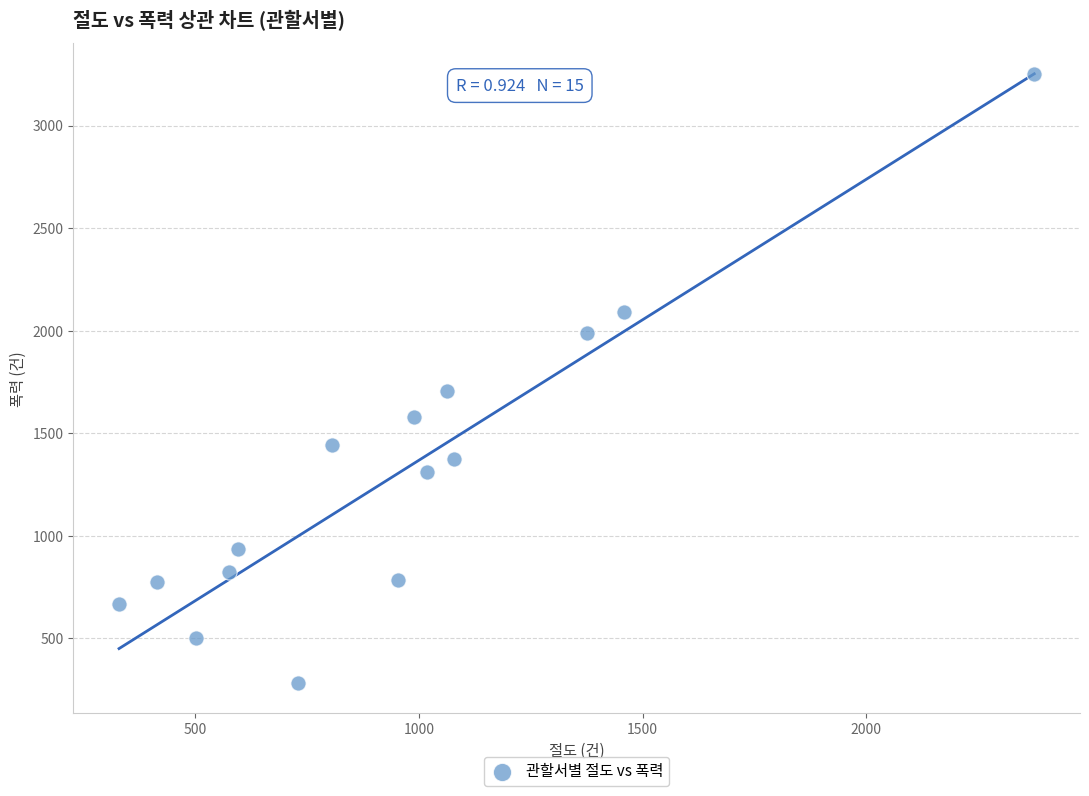

What Y value in the scatter plot is closest to 1767?

1705